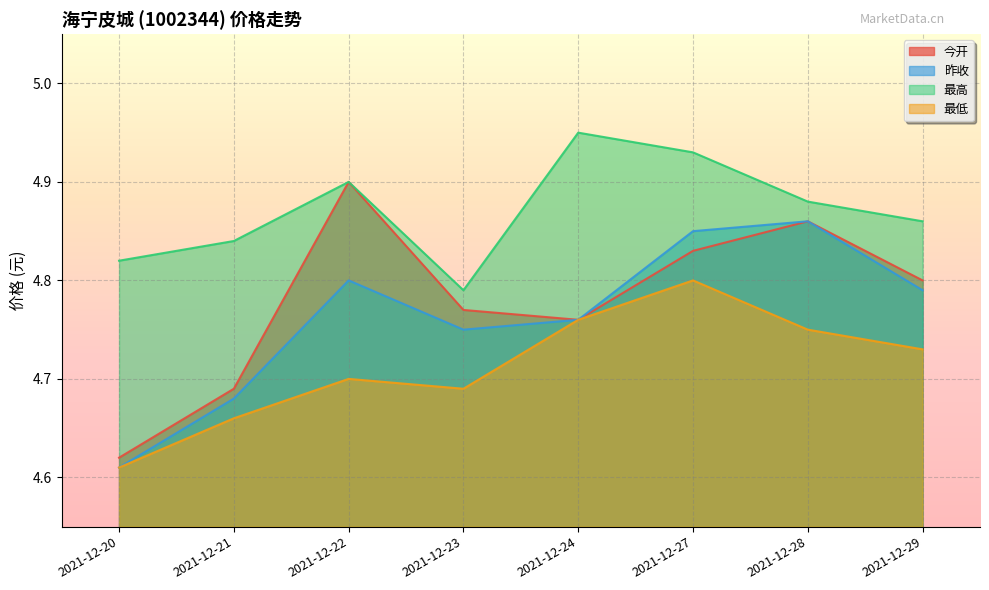

Where is the first local maximum for 昨收?

2021-12-22